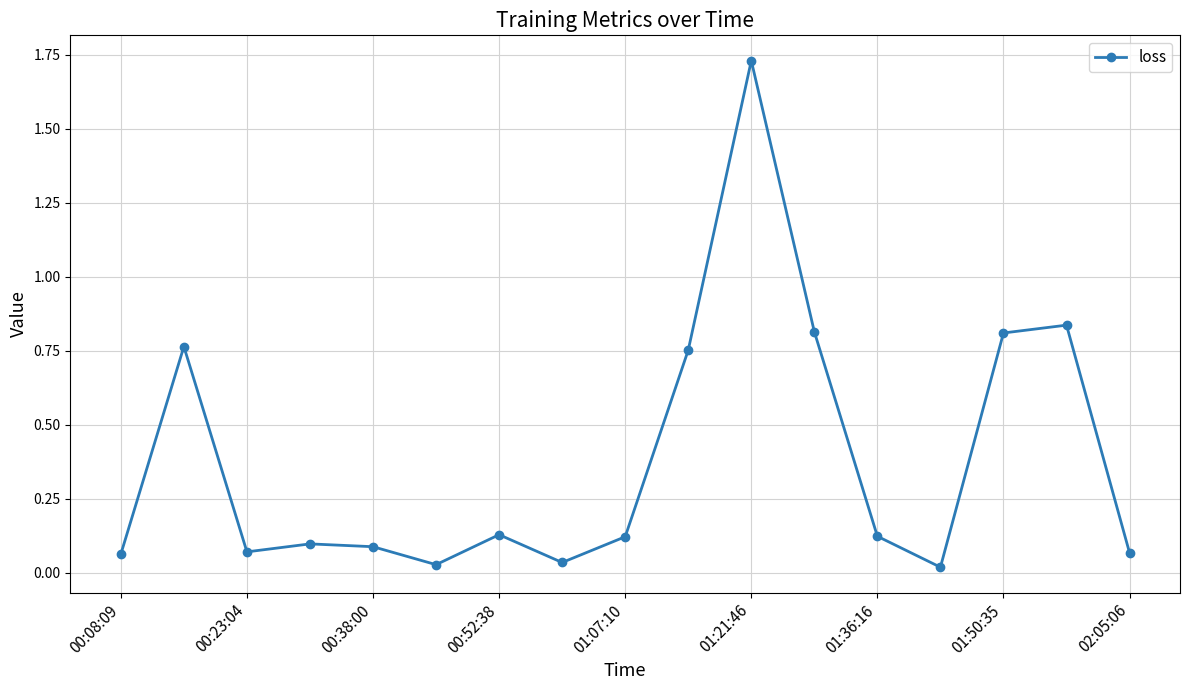

How many interior local valleys (lower than both neighbors) does the data have?

4